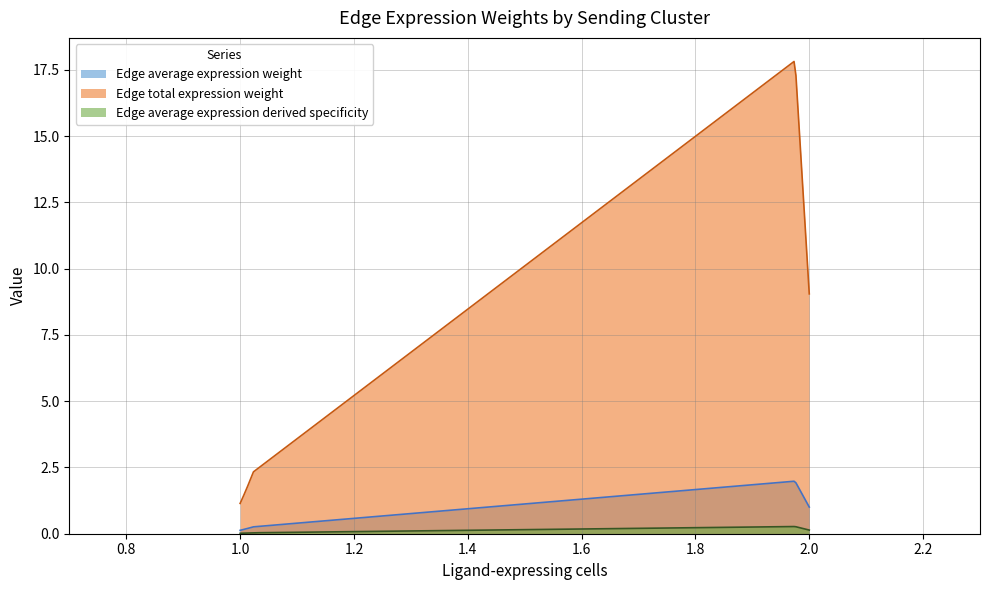

At ECs->sCs, list the series in order from smallest to largest.

Edge average expression derived specificity, Edge average expression weight, Edge total expression weight